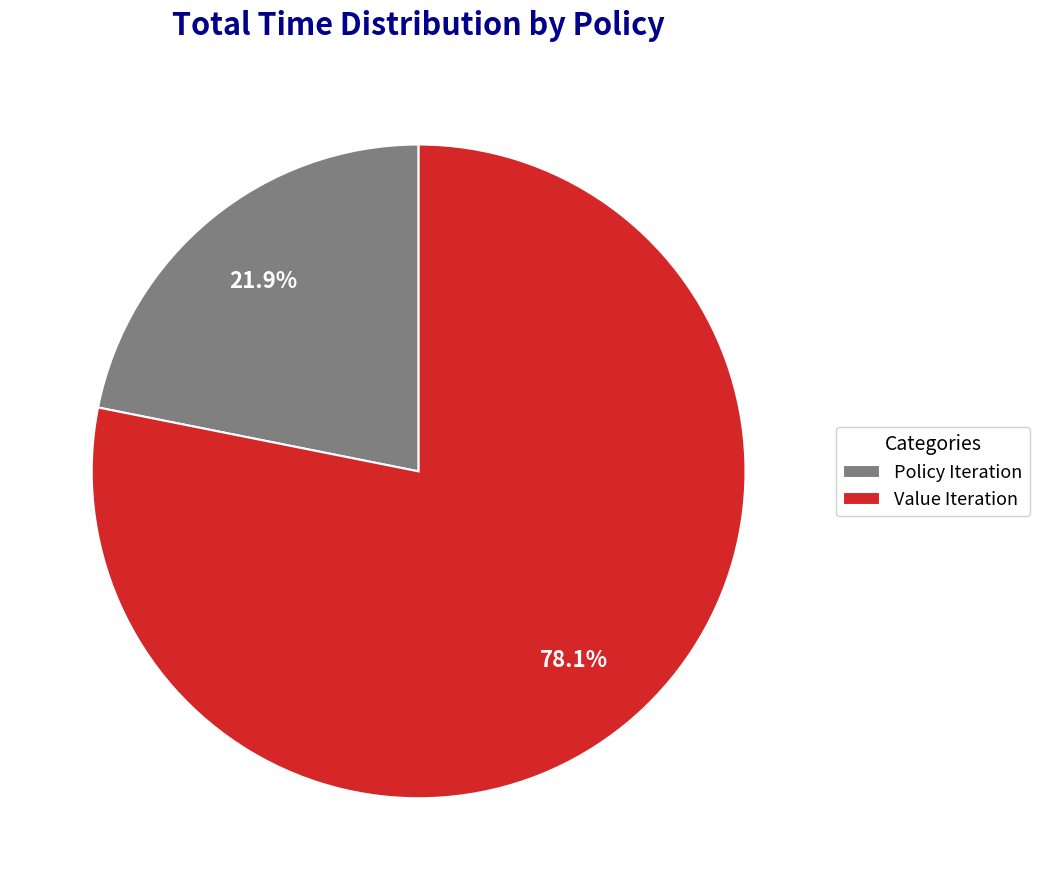

Does any single category account for the majority?

Yes